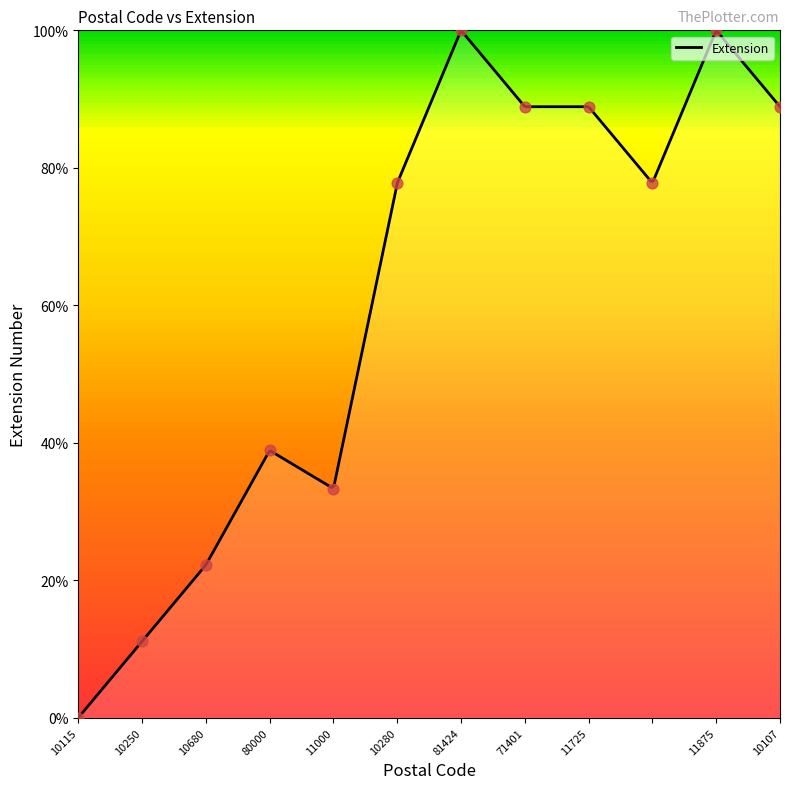

Between 10280 and 10115, which is larger?

10280